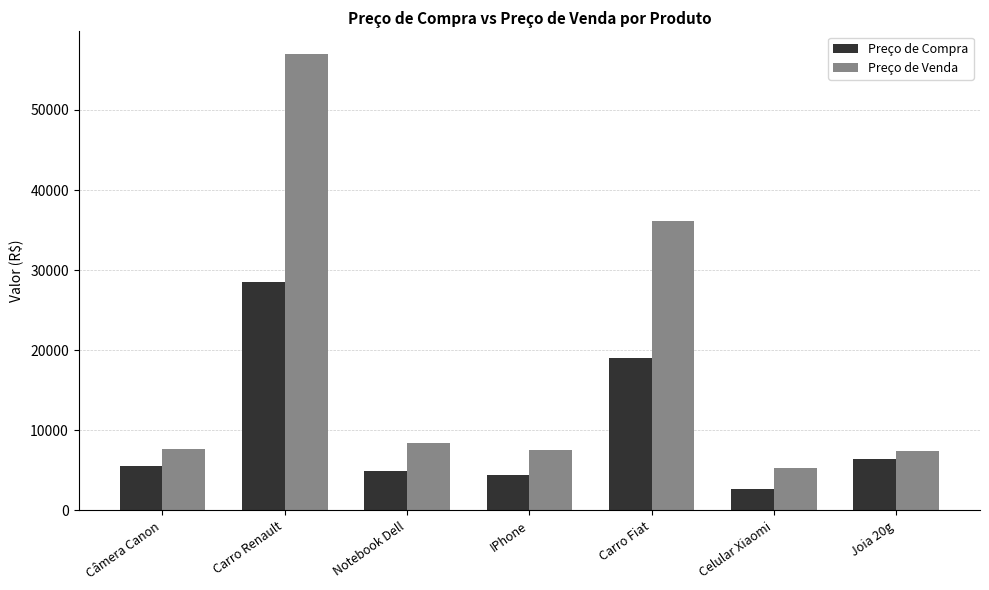

What value does the Preço de Compra series have at Carro Fiat?

18986.4